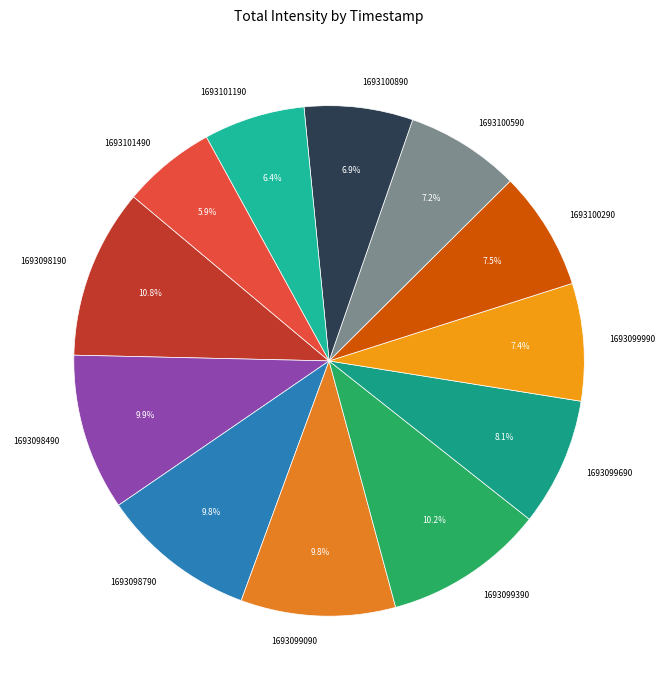

What percentage do 1693101490 and 1693100290 together represent?

13.4%